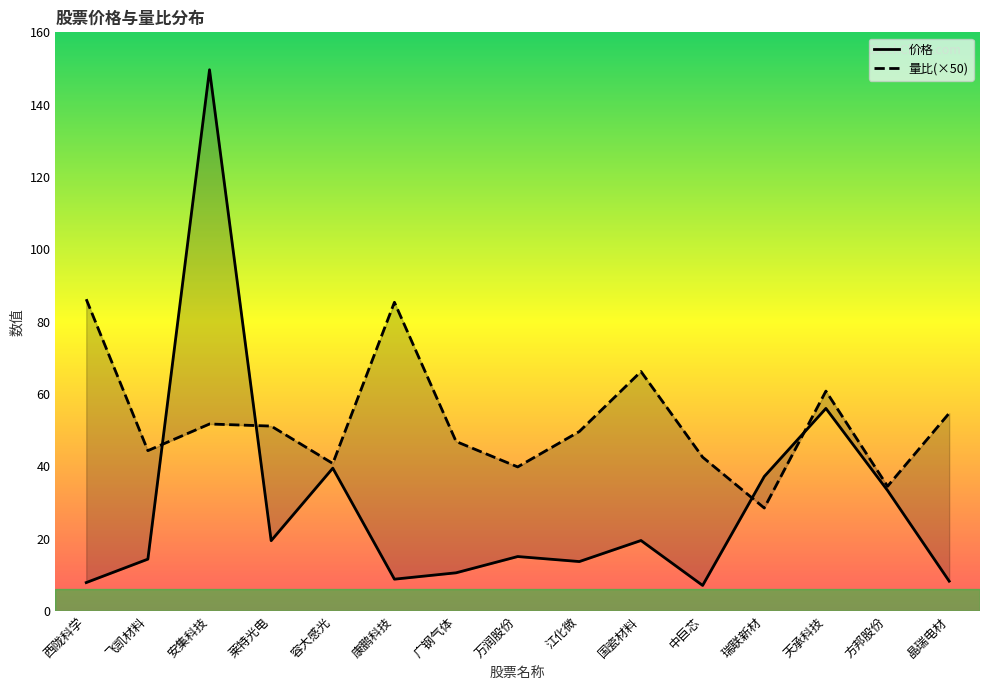

What is the greatest value displayed?

149.7